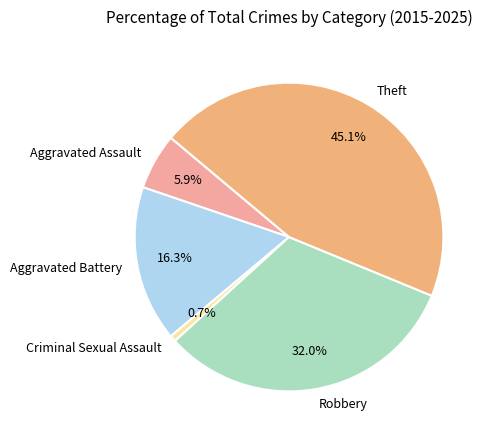

What is the ratio of the value at Robbery to the value at Aggravated Assault?

5.4